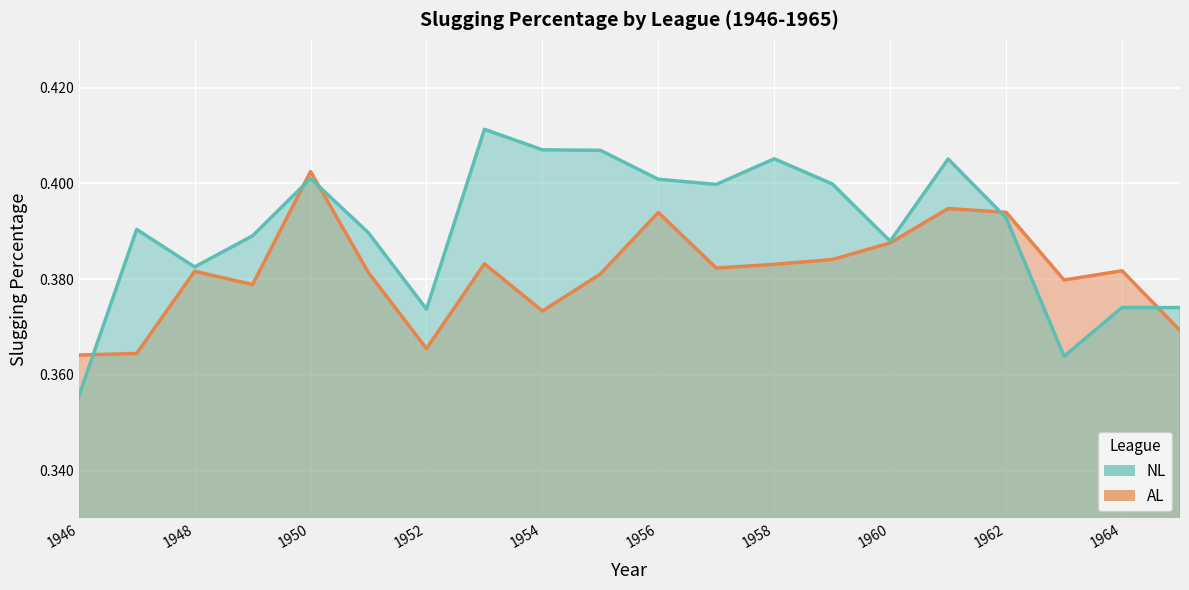

Which series has the largest total across all categories?

NL